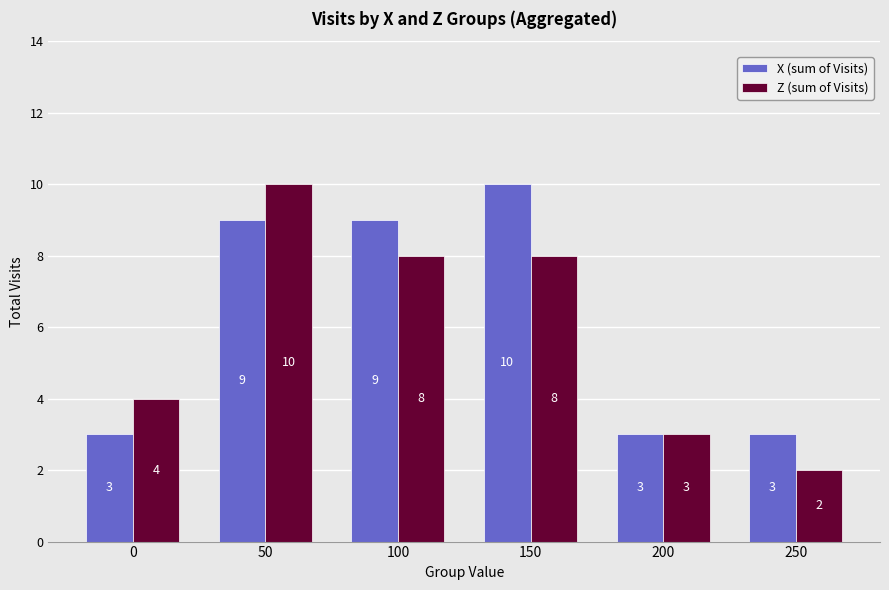

List the series in order of their overall mean, highest first.

X (sum of Visits), Z (sum of Visits)